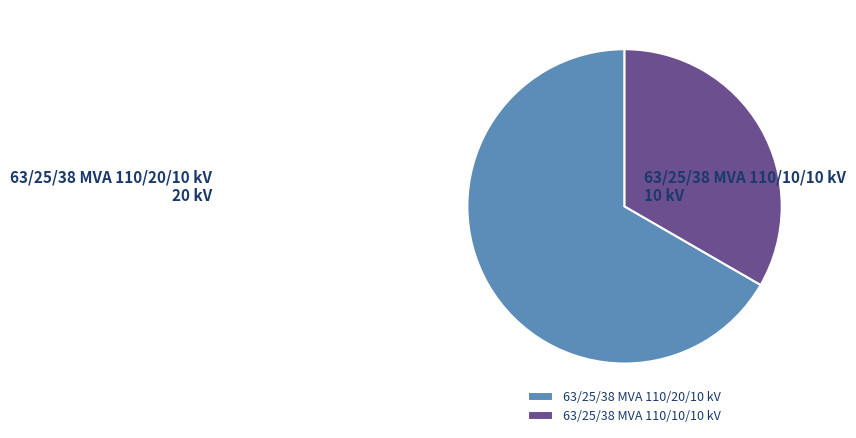

What is the ratio of the value at 63/25/38 MVA 110/10/10 kV to the value at 63/25/38 MVA 110/20/10 kV?

0.5